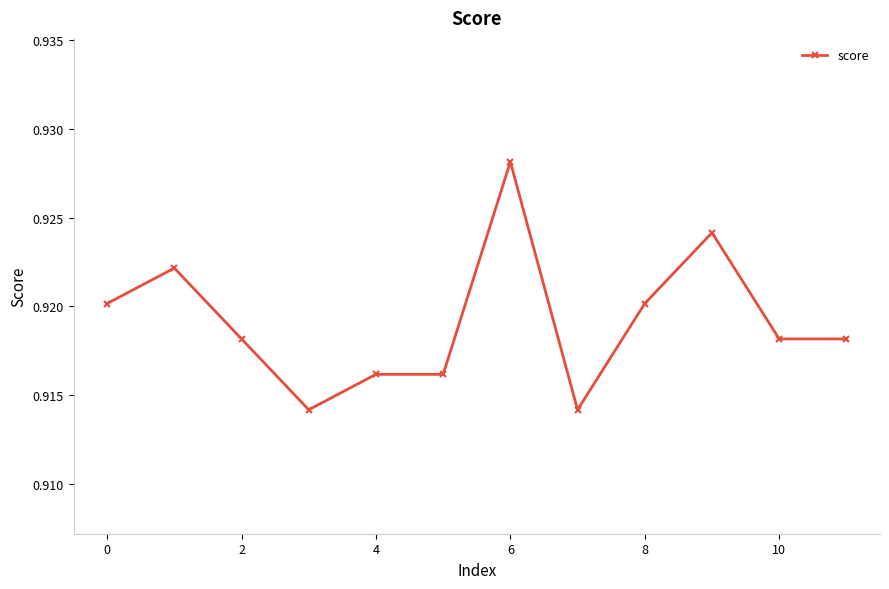

What is the sum of all values?

11.0